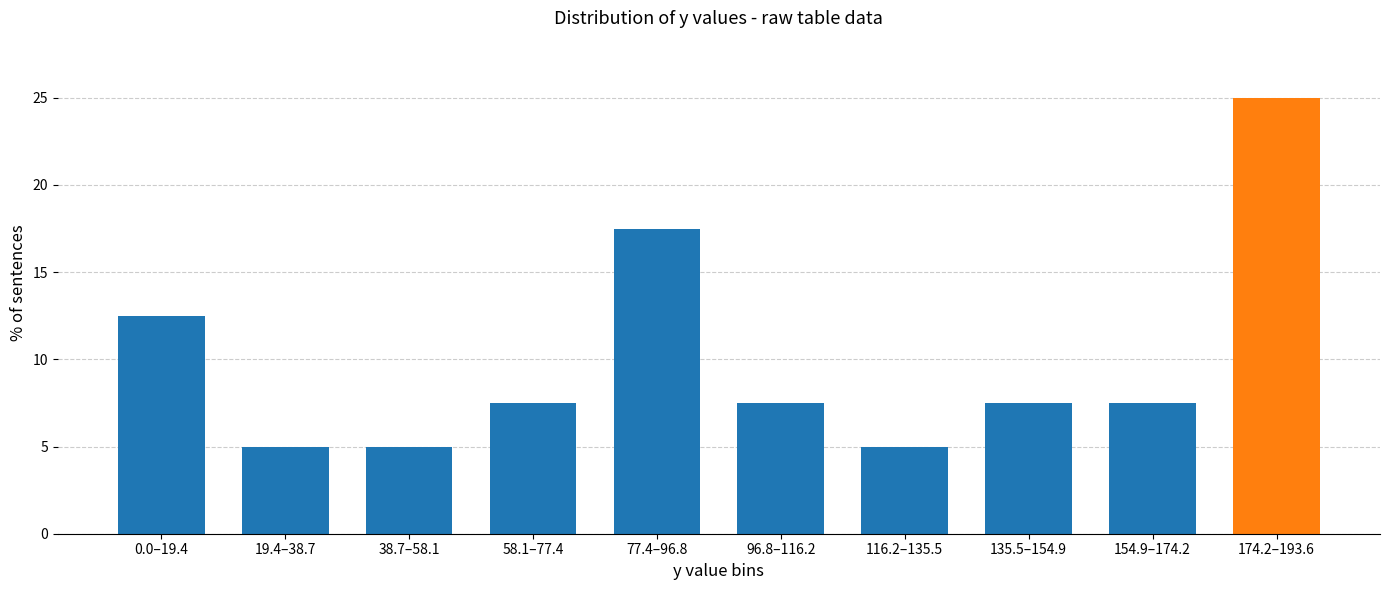

Reading left to right, what are all the values shown in this chart?

0.0–19.4=12.5	19.4–38.7=5.0	38.7–58.1=5.0	58.1–77.4=7.5	77.4–96.8=17.5	96.8–116.2=7.5	116.2–135.5=5.0	135.5–154.9=7.5	154.9–174.2=7.5	174.2–193.6=25.0